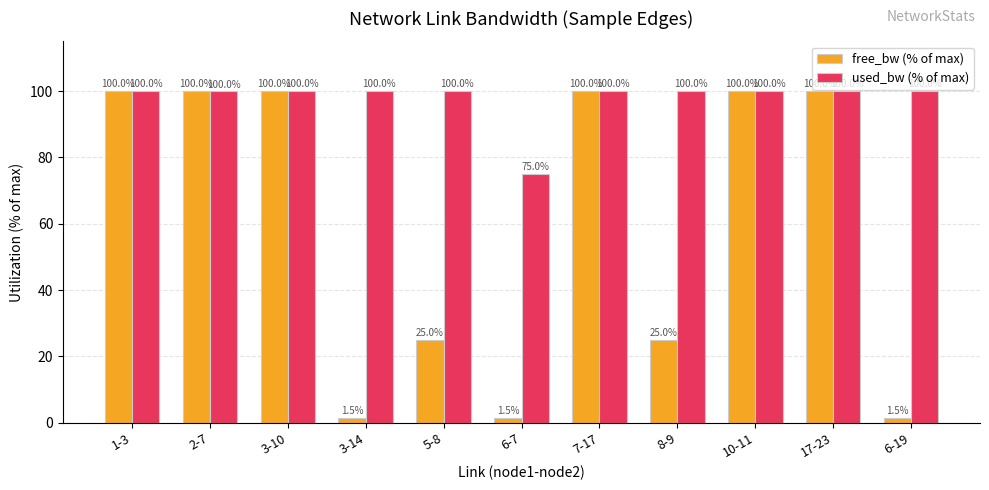

What is the minimum value for free_bw (% of max)?

1.5